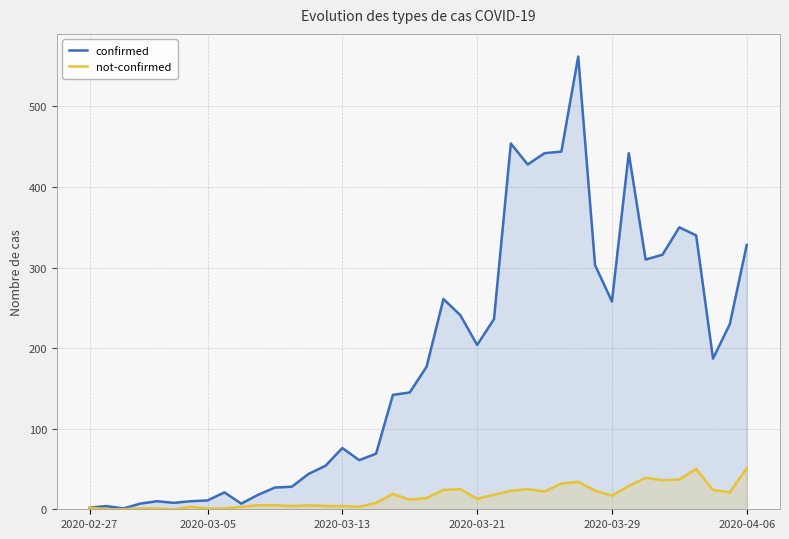

How many values in the not-confirmed series are below 14?

20